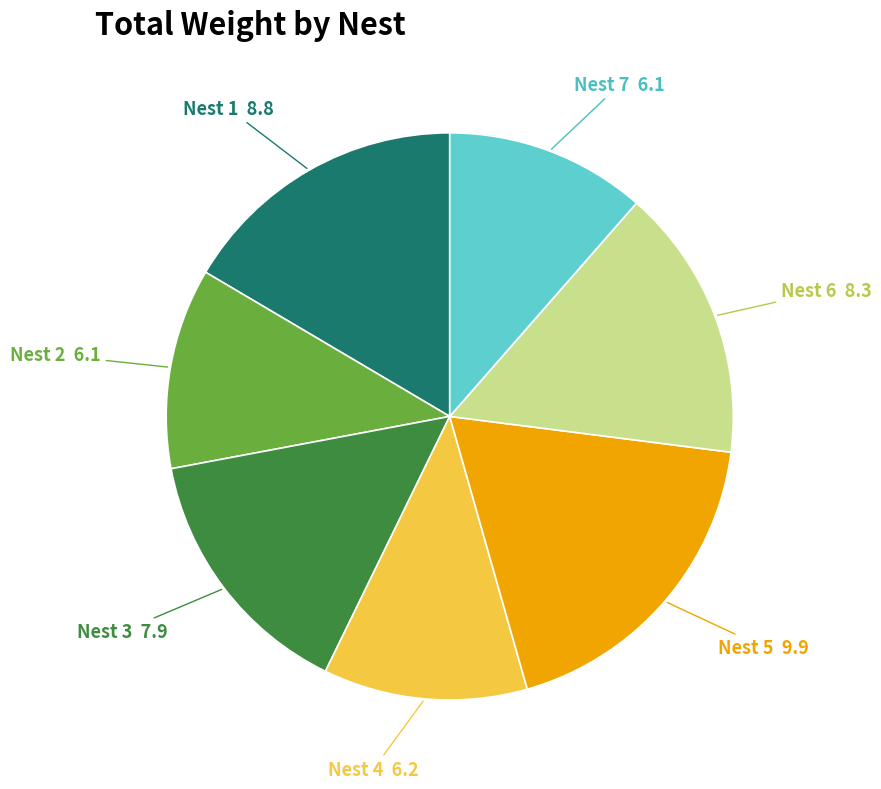

Which has a higher value, Nest 3 or Nest 5?

Nest 5